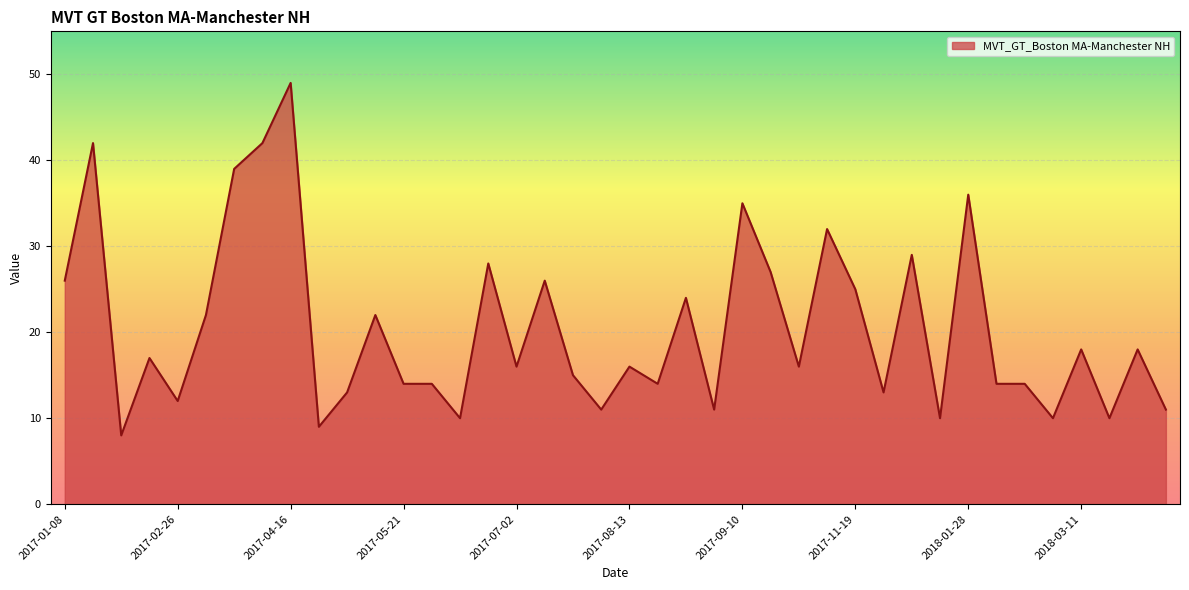

What is the difference between the maximum and minimum values?

41